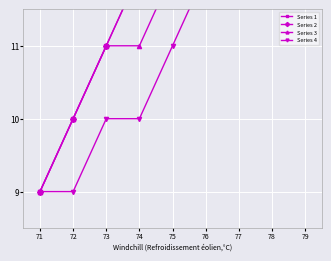

At 73, list the series in order from smallest to largest.

Series 4, Series 1, Series 2, Series 3